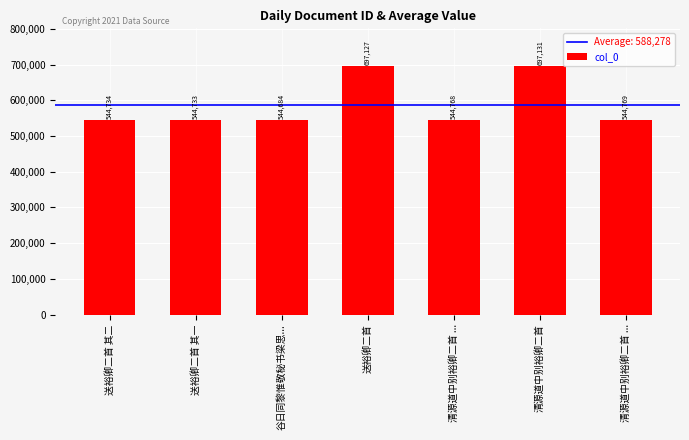

Count the number of data series in this chart.

1